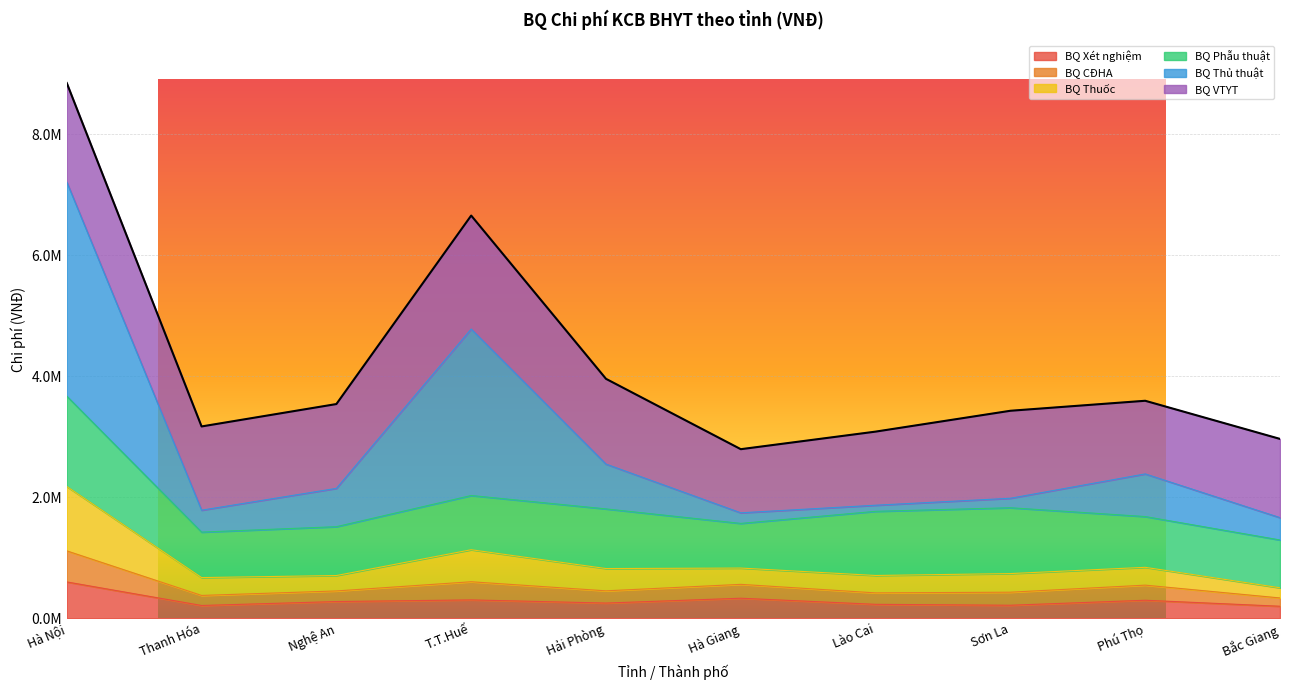

Where is the first local maximum for BQ CĐHA?

T.T.Huế